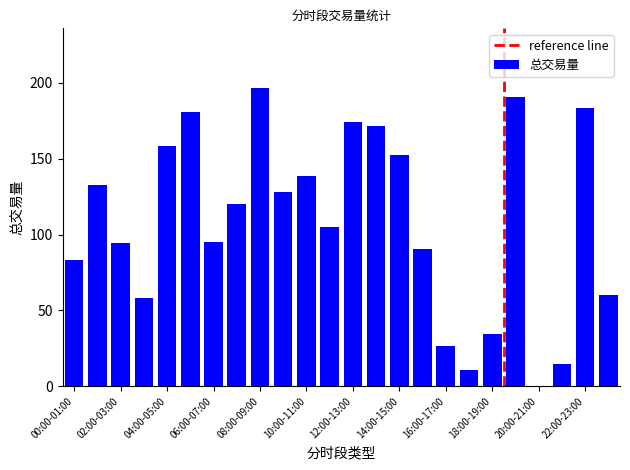

Are the bars horizontal?

No